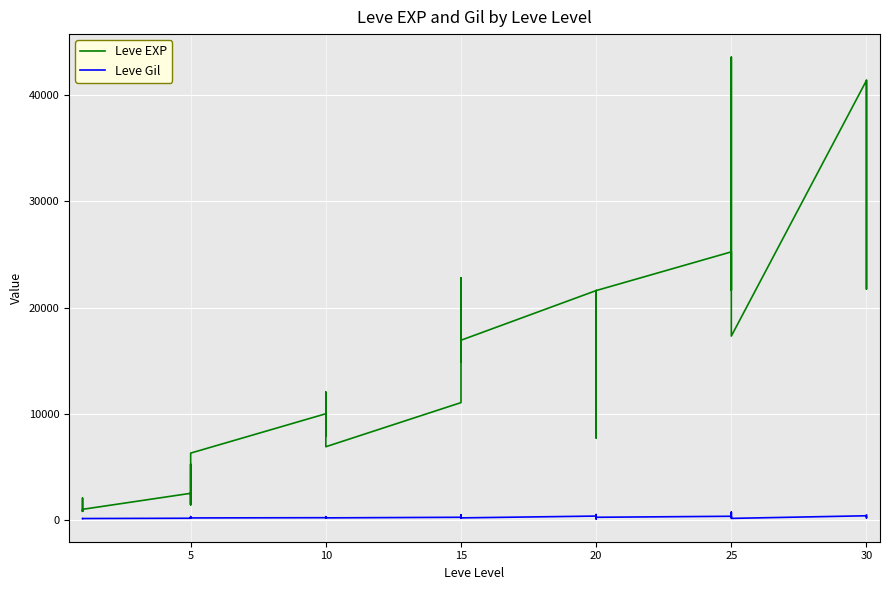

Does the chart display data point markers on the line(s)?

No